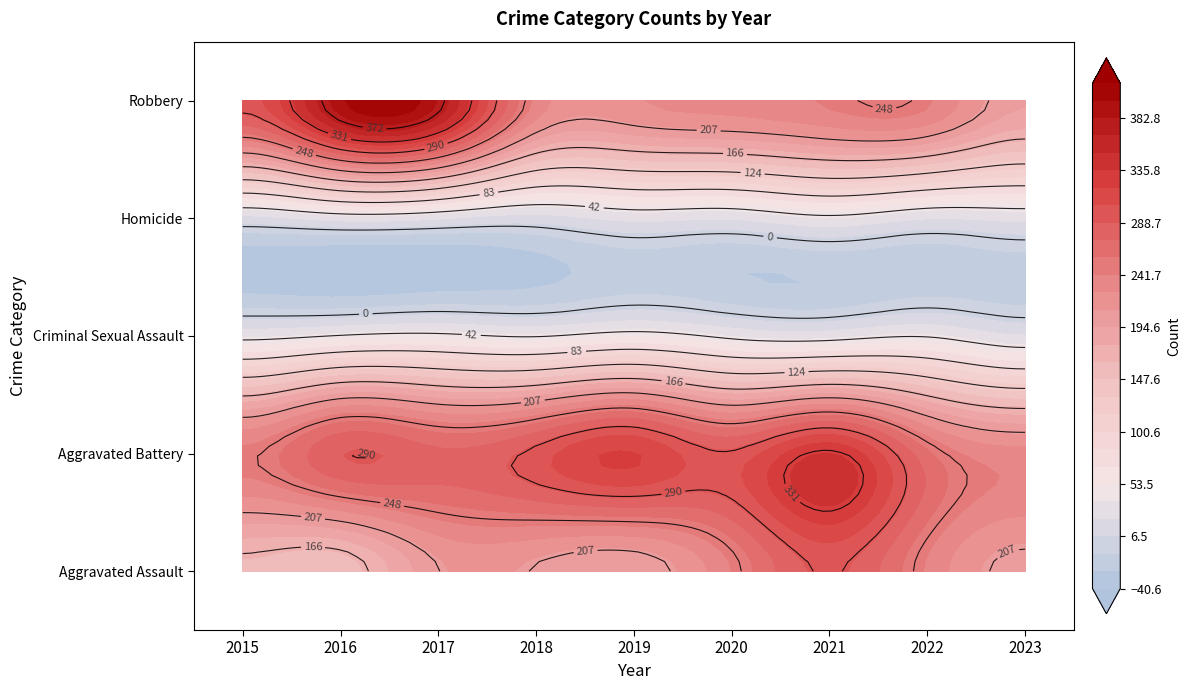

Which series has the largest total across all categories?

Aggravated Battery